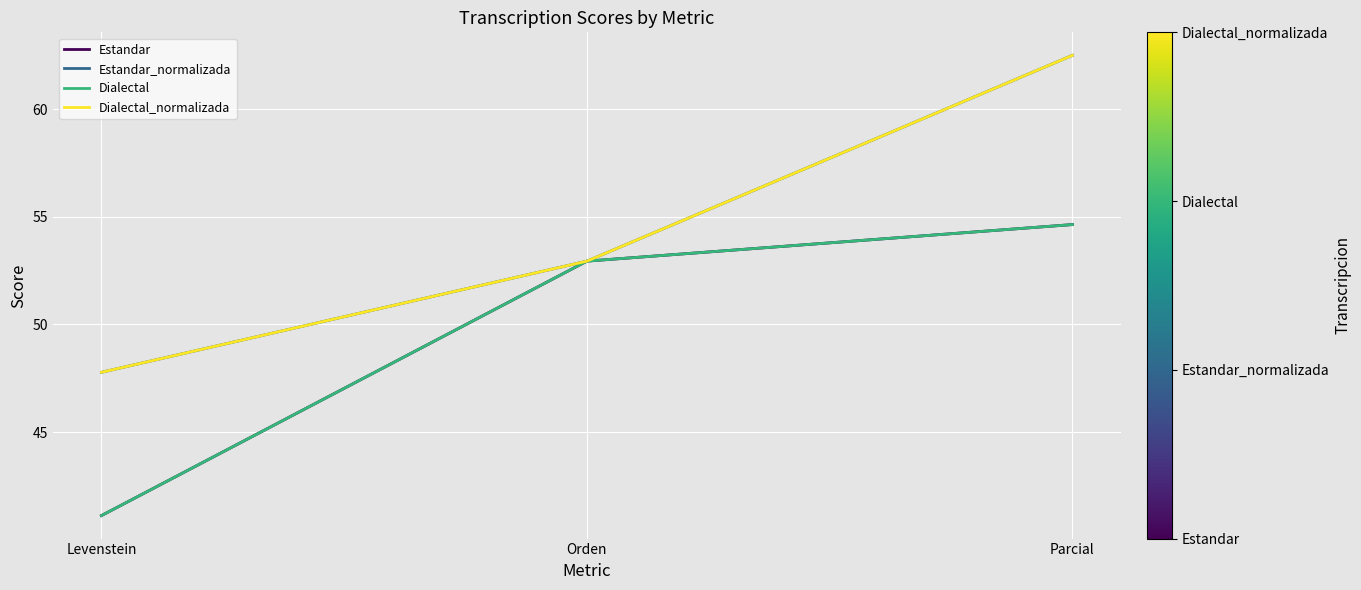

Which category has the lowest value in the Estandar_normalizada series?

Levenstein